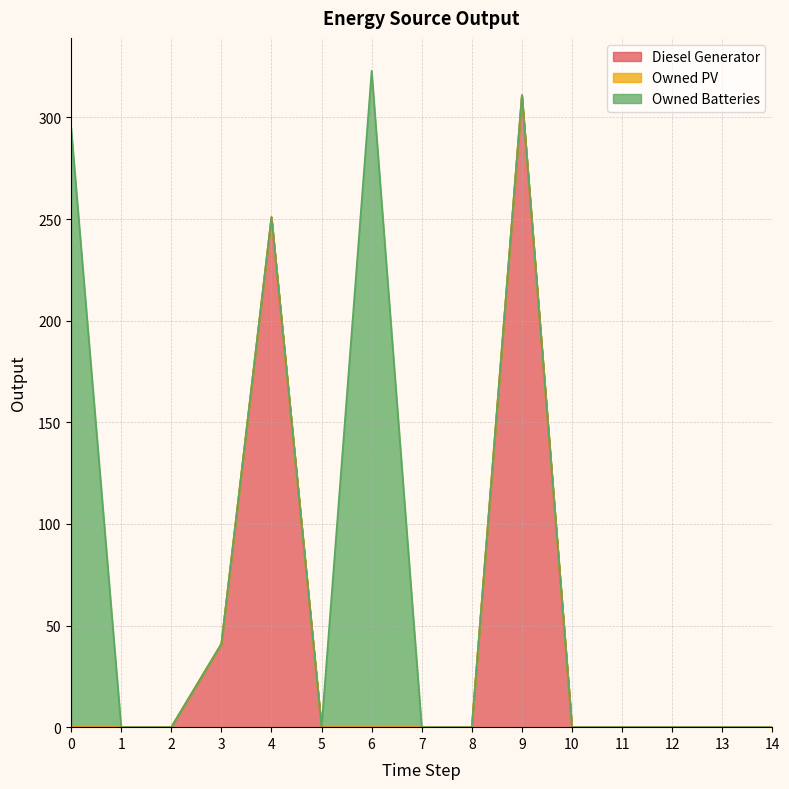

Reading left to right, transcribe all the data shown in this chart.

Diesel Generator: 0=0	1=0	2=0	3=41	4=251	5=0	6=0	7=0	8=0	9=311	10=0	11=0	12=0	13=0	14=0
Owned PV: 0=0	1=0	2=0	3=0	4=0	5=0	6=0	7=0	8=0	9=0	10=0	11=0	12=0	13=0	14=0
Owned Batteries: 0=295	1=0	2=0	3=0	4=0	5=0	6=323	7=0	8=0	9=0	10=0	11=0	12=0	13=0	14=0